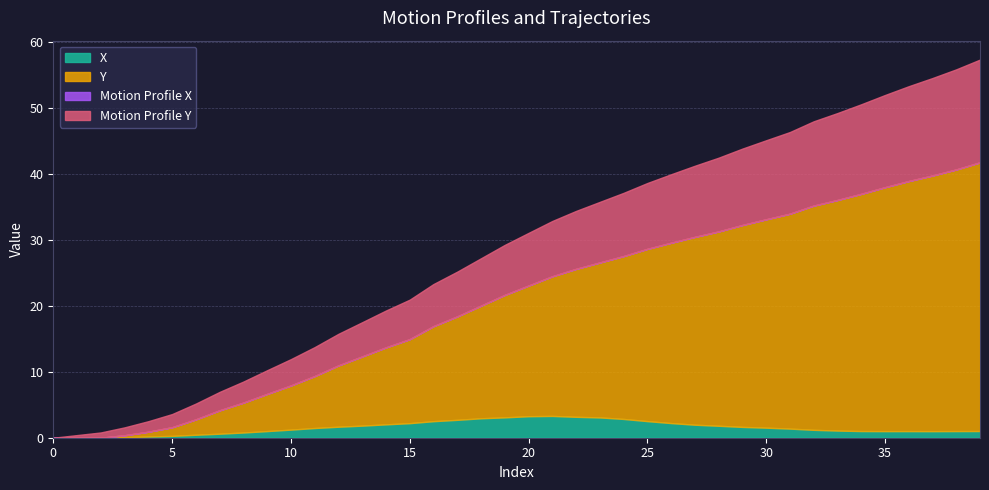

How many lines are shown in the chart?

4